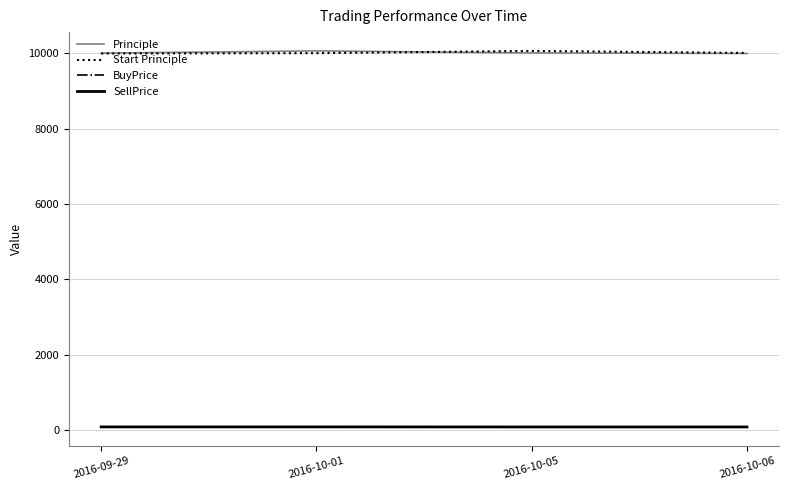

What position from the right is 2016-09-29?

4